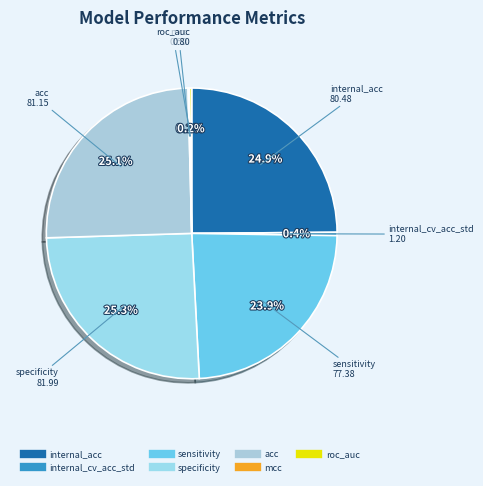

Is internal_cv_acc_std the majority of the pie?

No